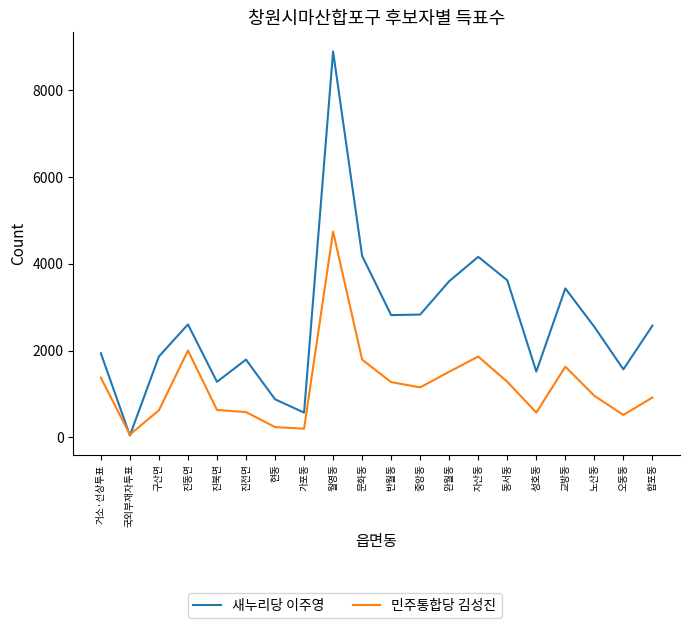

List the series in order of their overall mean, lowest first.

민주통합당 김성진, 새누리당 이주영